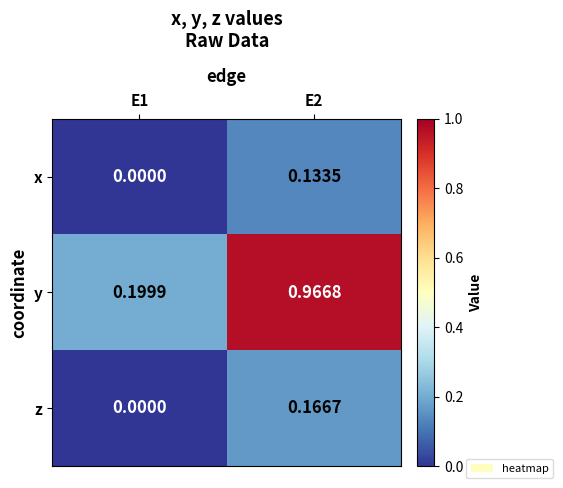

Is the value of z at E2 greater than the value of x at E1?

Yes